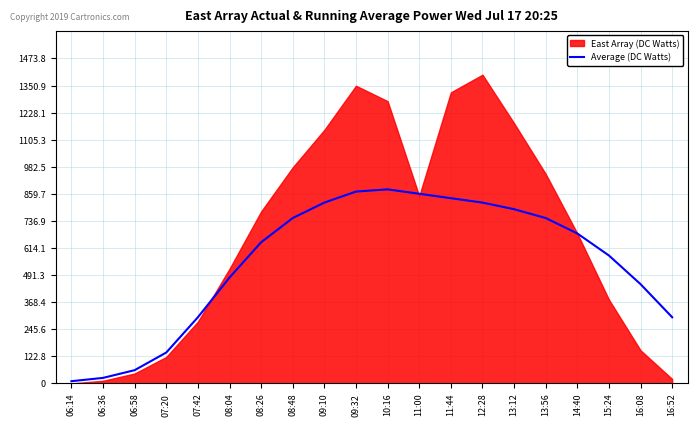

The chart shows a value of 750 at 13:56. True or false?

True